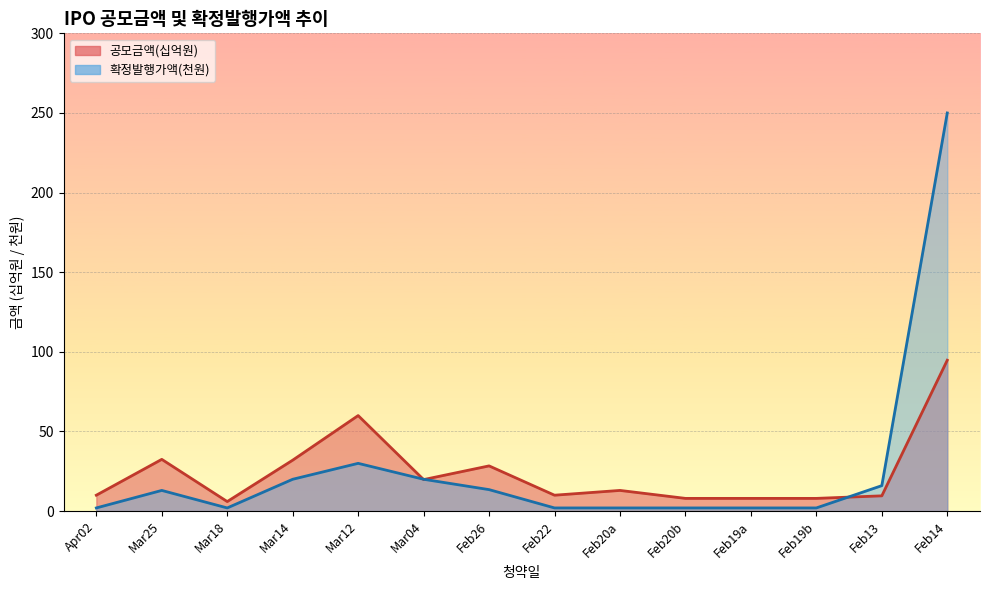

What is the label of the 7th point from the right?

Feb22